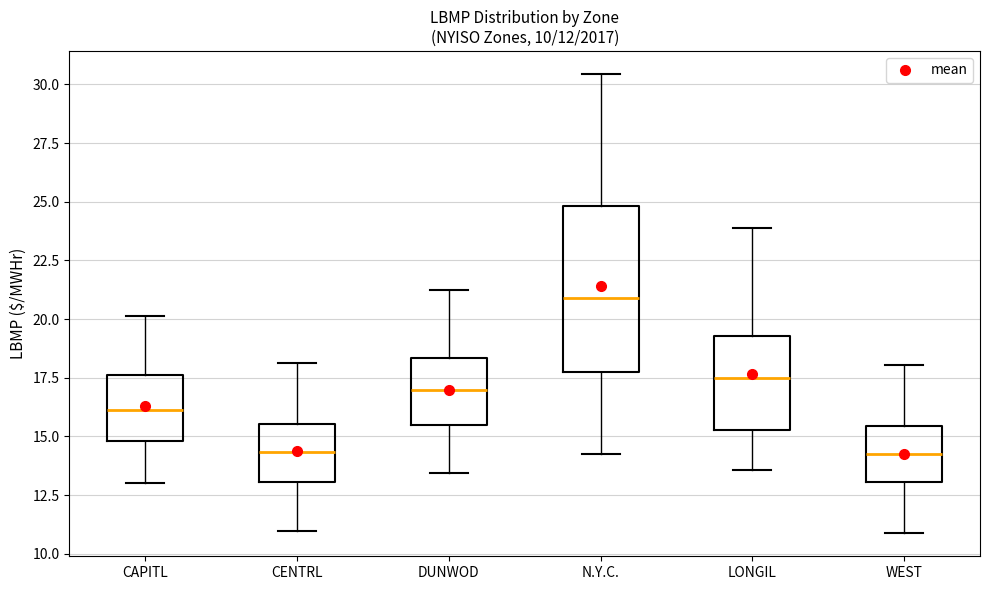

Comparing the boxes themselves (not the whiskers), which one is the tallest?

N.Y.C.